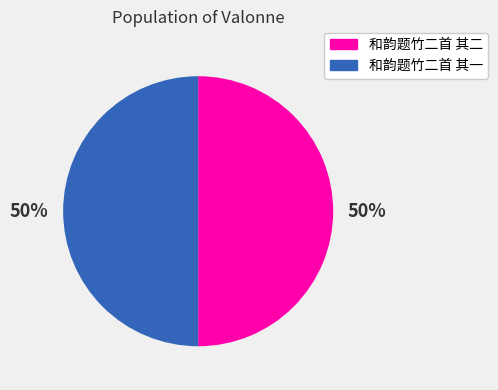

What is the ratio of the value at 和韵题竹二首 其二 to the value at 和韵题竹二首 其一?

1.0